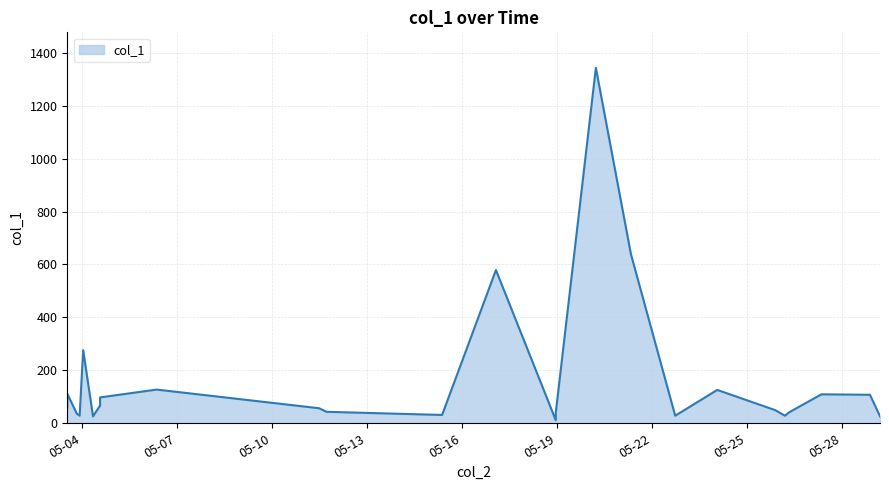

What is the maximum value shown in the chart?

1342.9